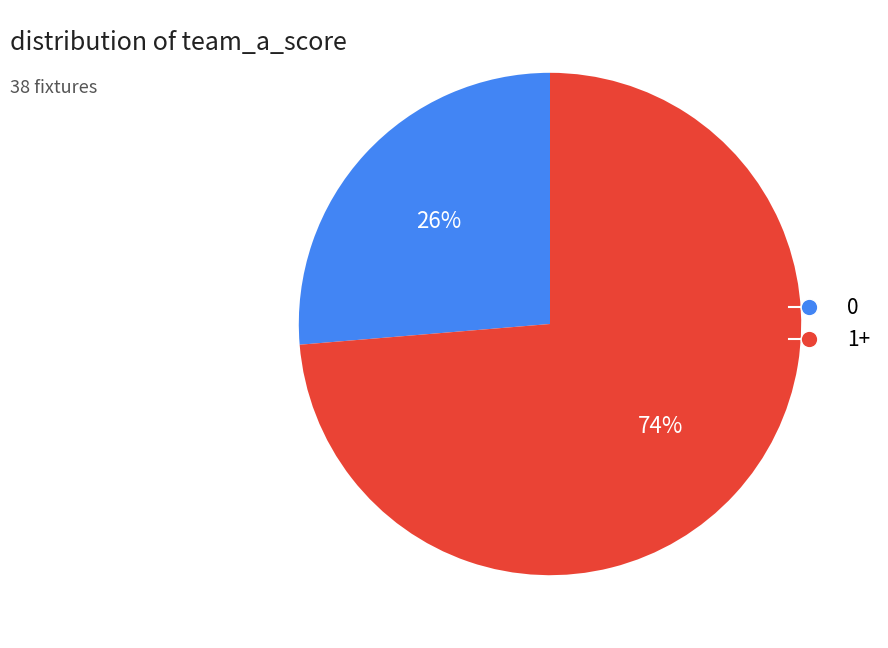

Is there any slice that represents more than half of the pie?

Yes